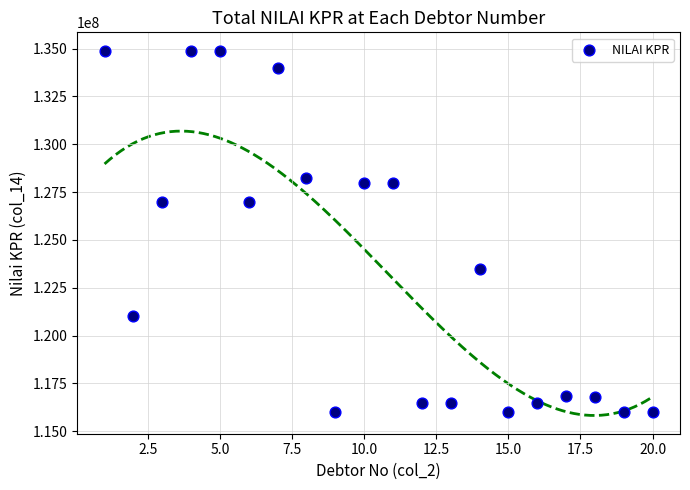

What is the range of Y values (max minus min)?

18900000